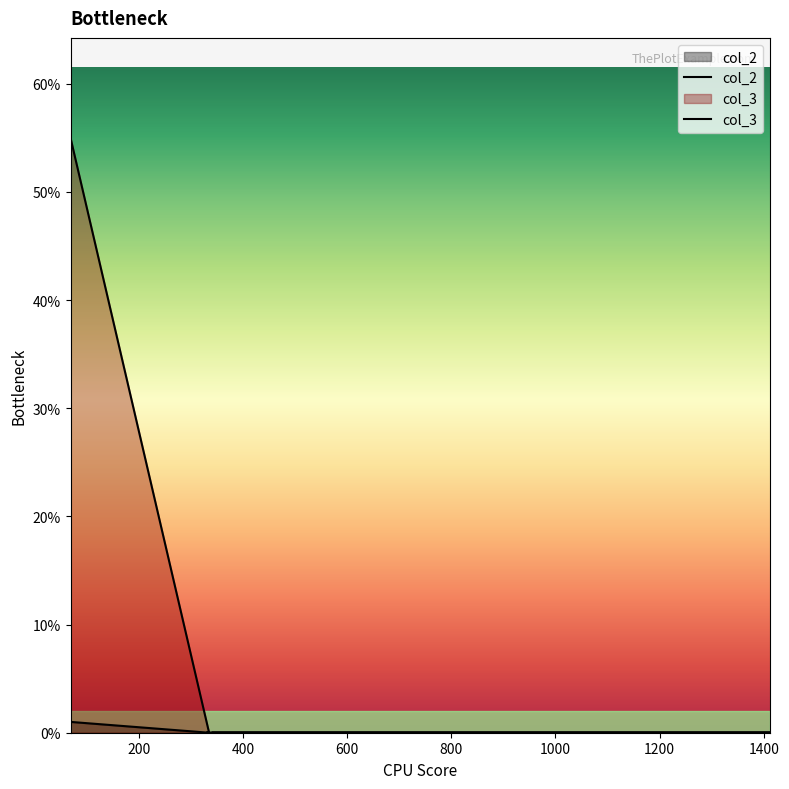

Reading left to right, extract all data points from this chart.

col_2: 1	0	0	0	0
col_3: 55	0	0	0	0